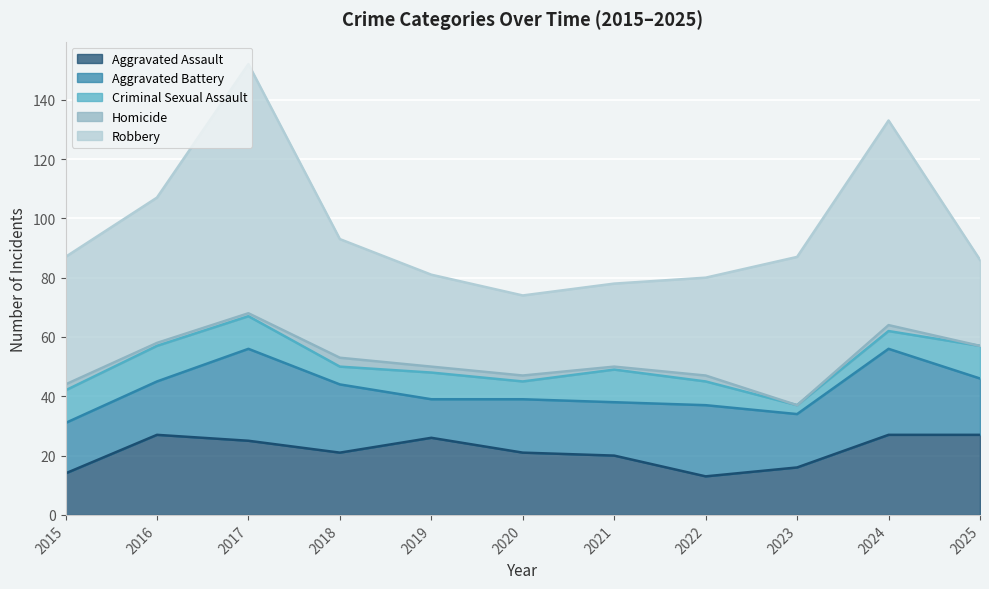

True or false: Homicide has a value of 1 at 2019.

False